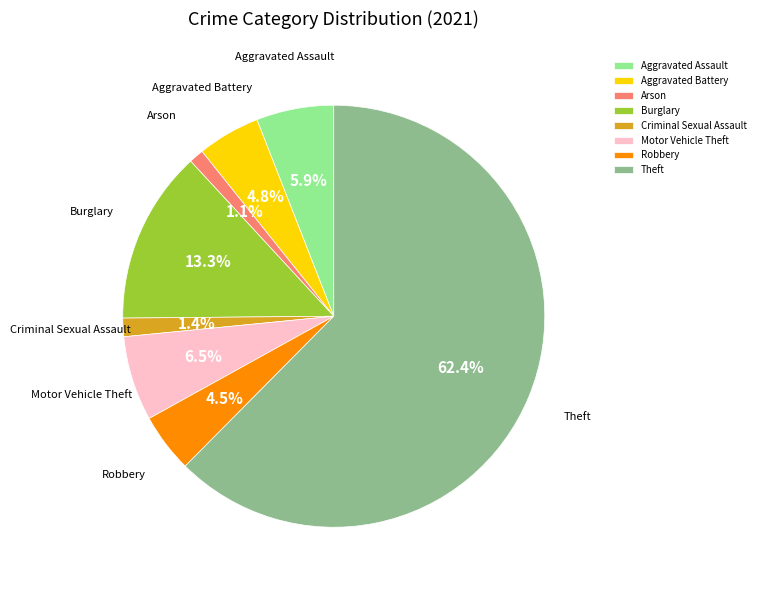

Which slice is the largest?

Theft